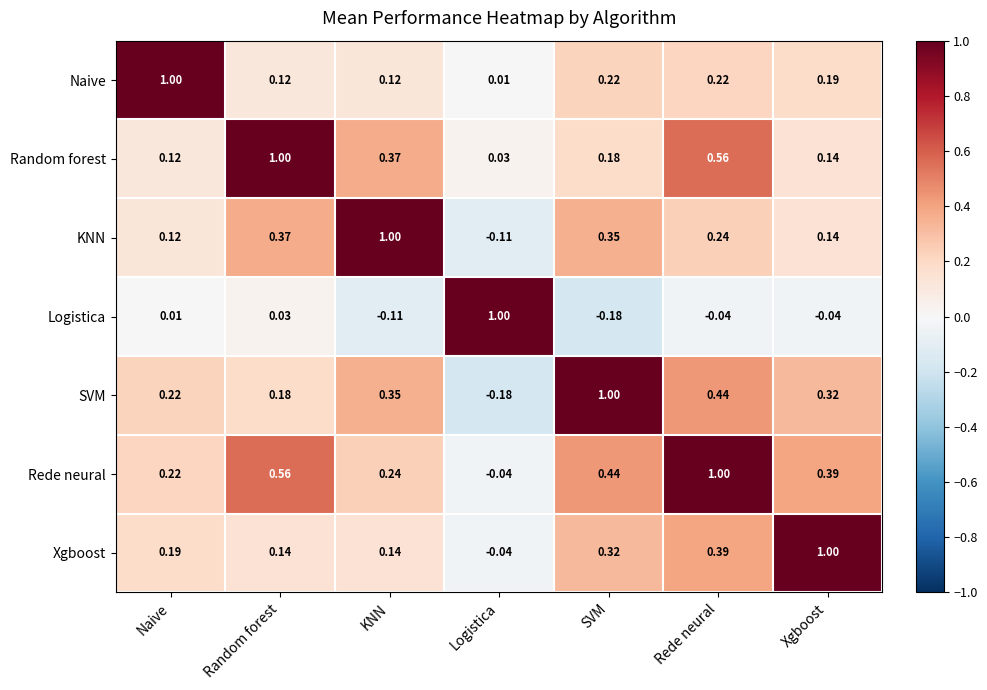

At which label is Logistica closest to 0?

Naive